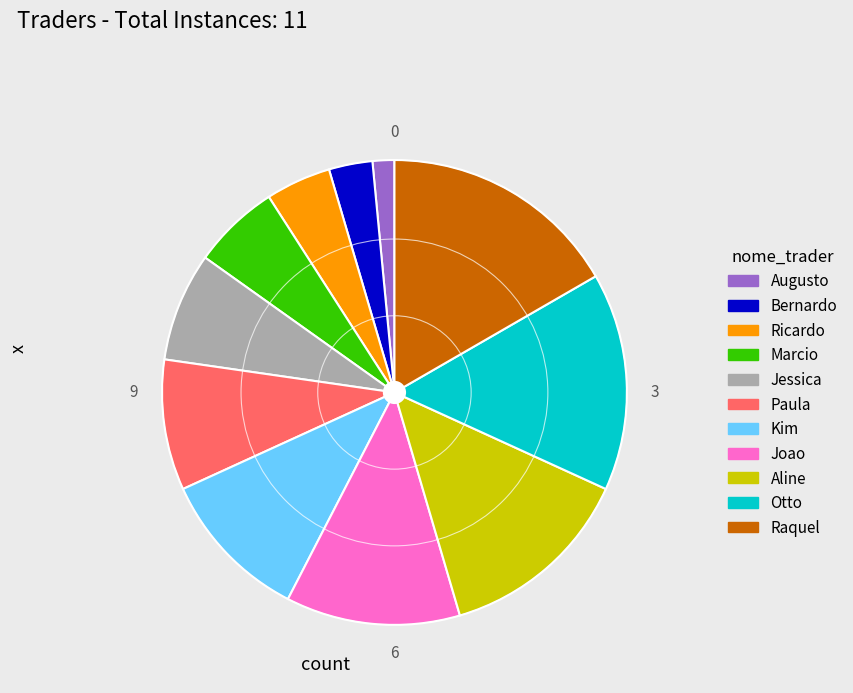

Which category has the biggest portion of the pie?

Raquel